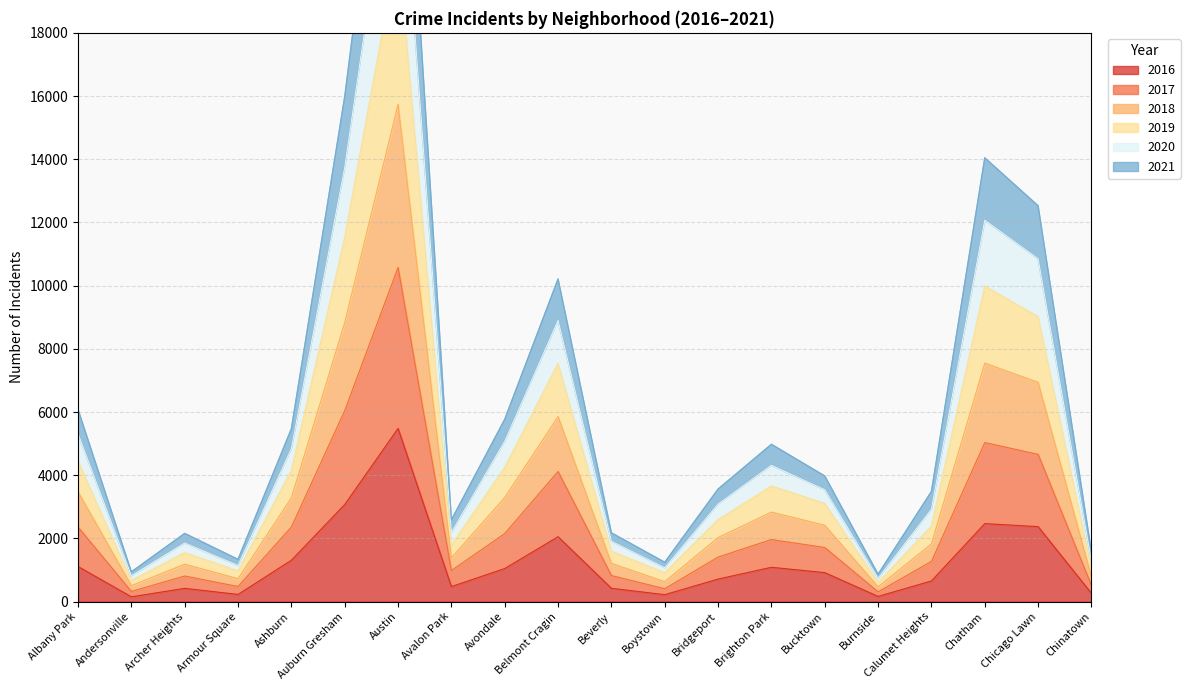

What position from the left is Beverly?

11